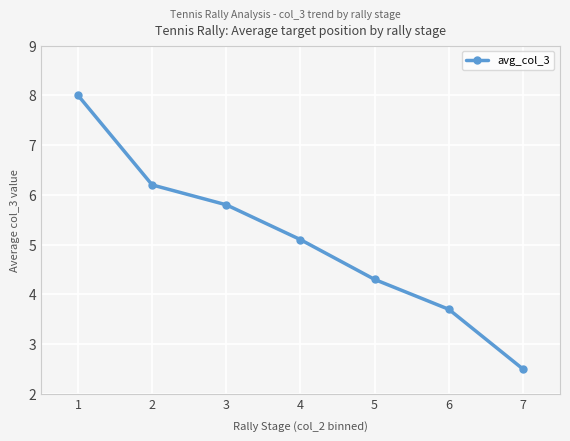

Between 2 and 4, which is larger?

2